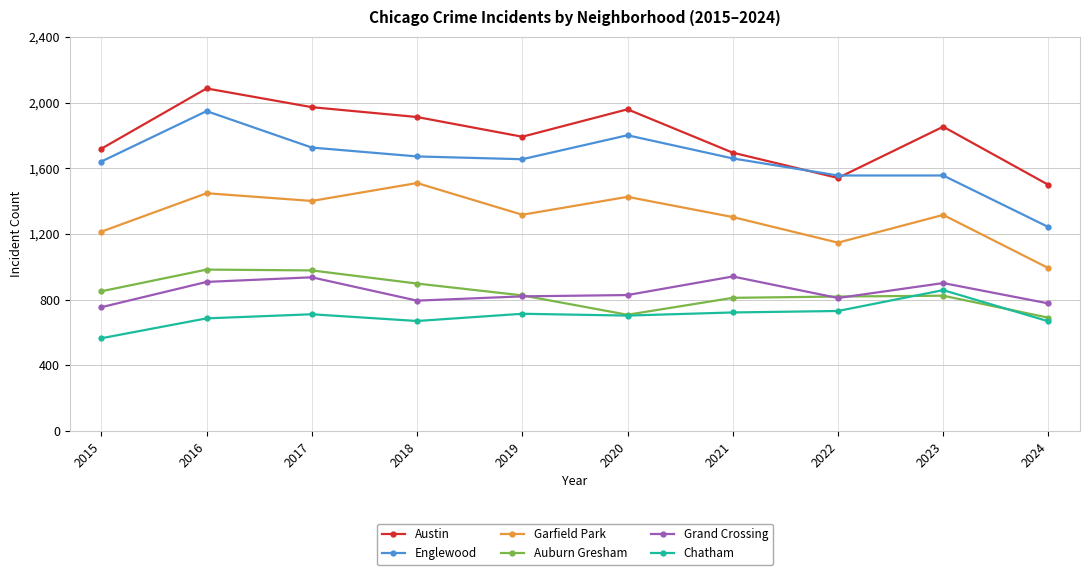

What is the spread (max minus min) of values at 2019?

1078